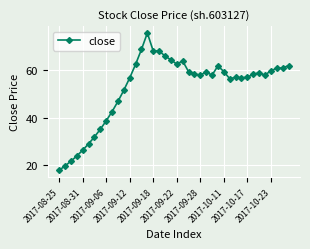

What is the minimum value shown in the chart?

18.0